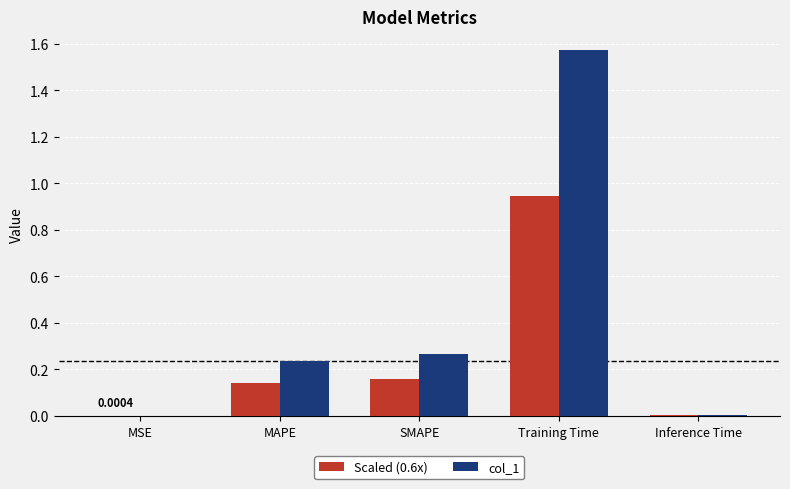

What is the sum of all Scaled (0.6x) values?

1.3